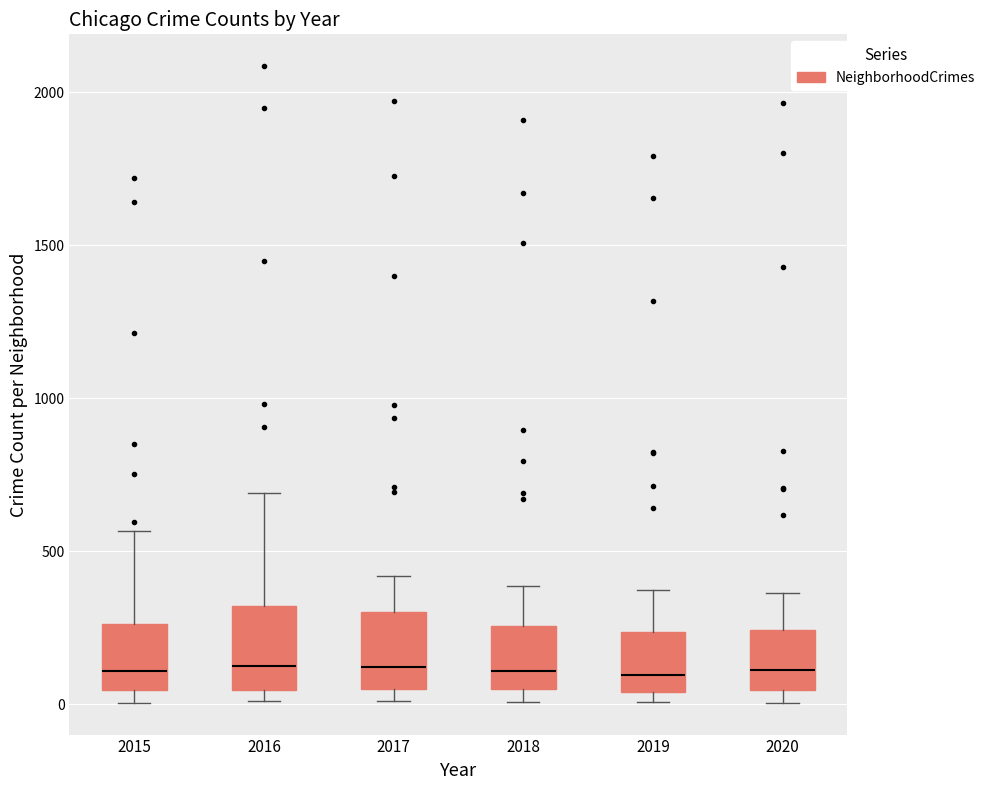

Reading left to right, read every box against the y-axis: the position of its median line, the range the box covers, and the ends of its whiskers. The values are not printed on the chart, so give them approximately, as read against the axis.

2015: median 100, box 50 to 250, whiskers 0 to 550
2016: median 150, box 50 to 300, whiskers 0 to 700
2017: median 100, box 50 to 300, whiskers 0 to 400
2018: median 100, box 50 to 250, whiskers 0 to 400
2019: median 100, box 50 to 250, whiskers 0 to 400
2020: median 100, box 50 to 250, whiskers 0 to 350